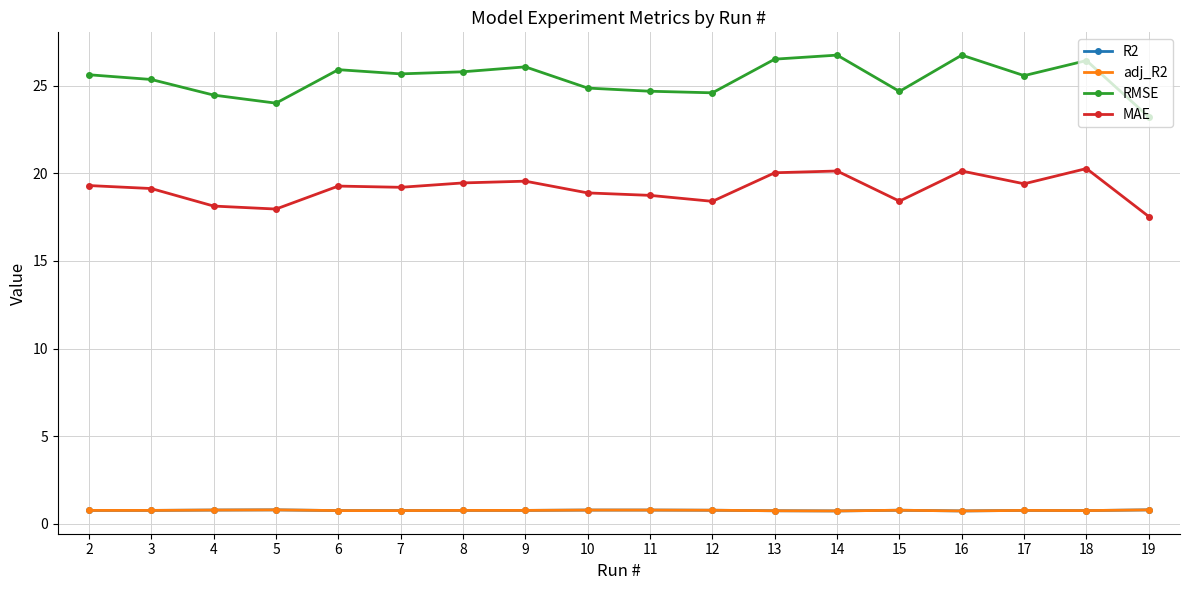

What is the sum of the RMSE values at 3 and 8?

51.1